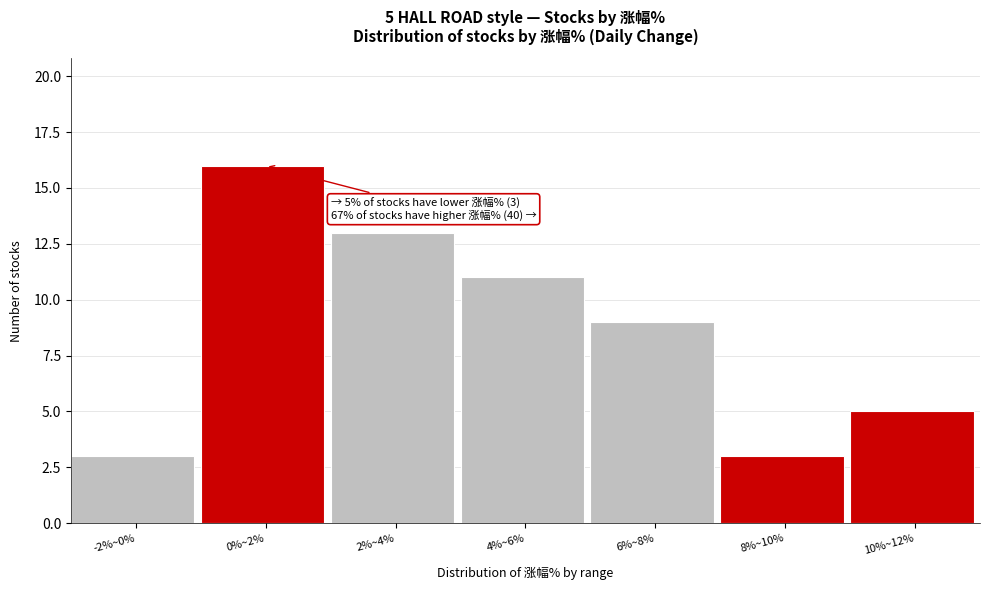

Reading left to right, list all the values displayed in this chart.

-2%~0%=3	0%~2%=16	2%~4%=13	4%~6%=11	6%~8%=9	8%~10%=3	10%~12%=5